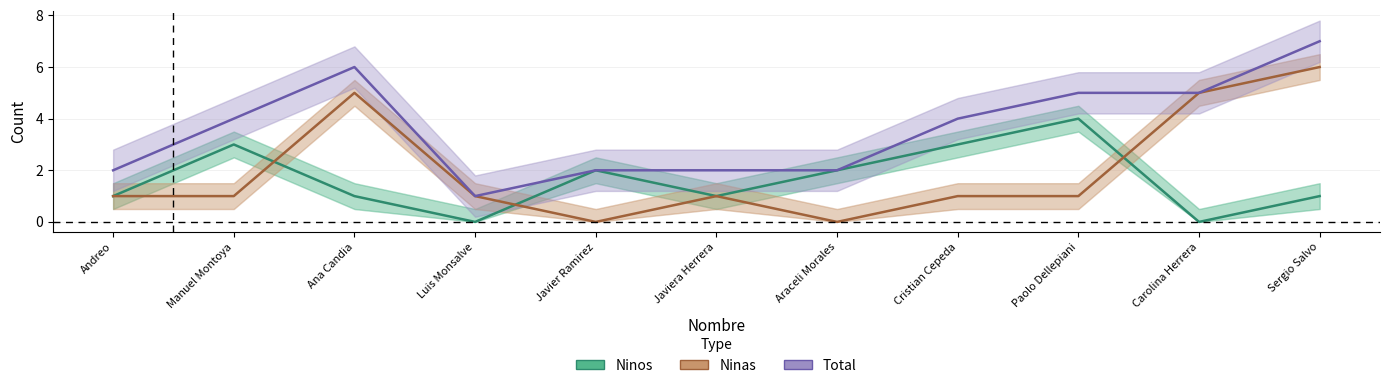

At which label does Ninos first exceed 1?

Manuel Montoya